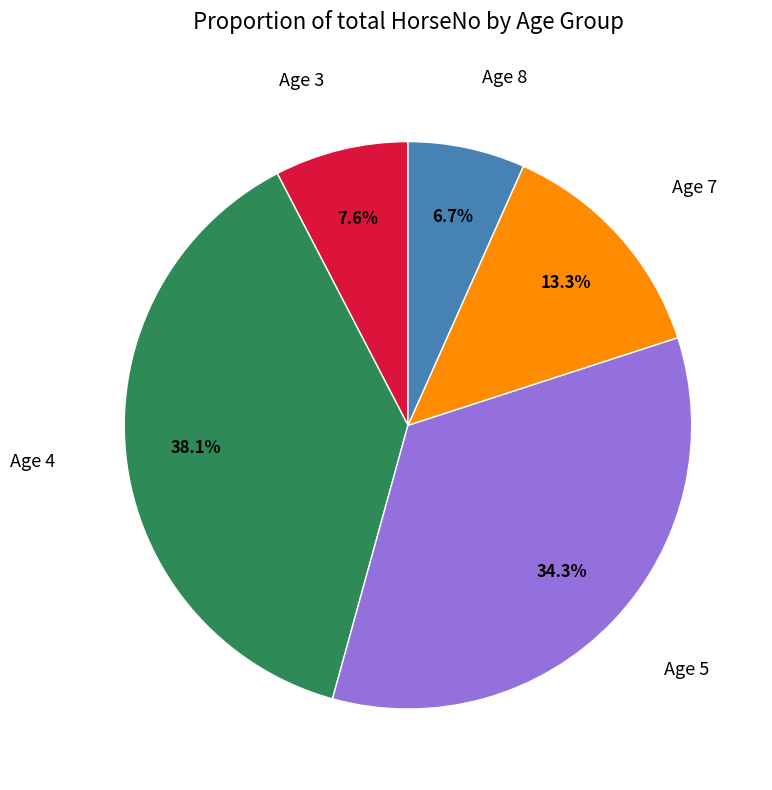

To the nearest percent, what is the difference between the largest and smallest slice percentages?

31%